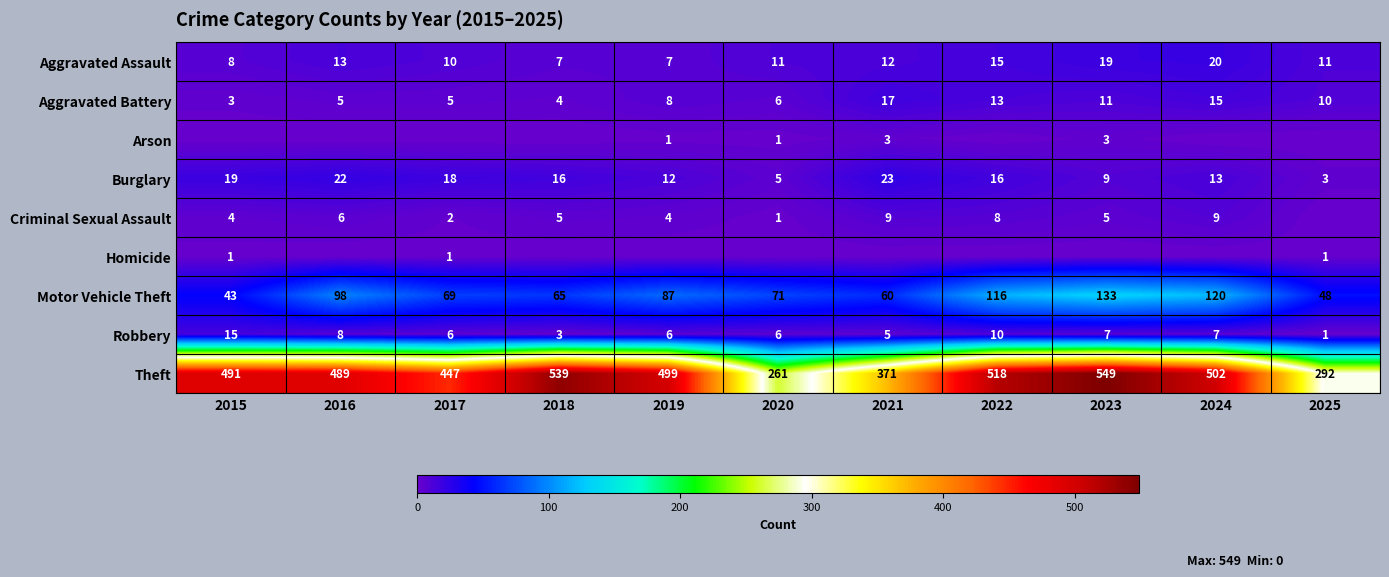

What is the greatest value displayed?

549